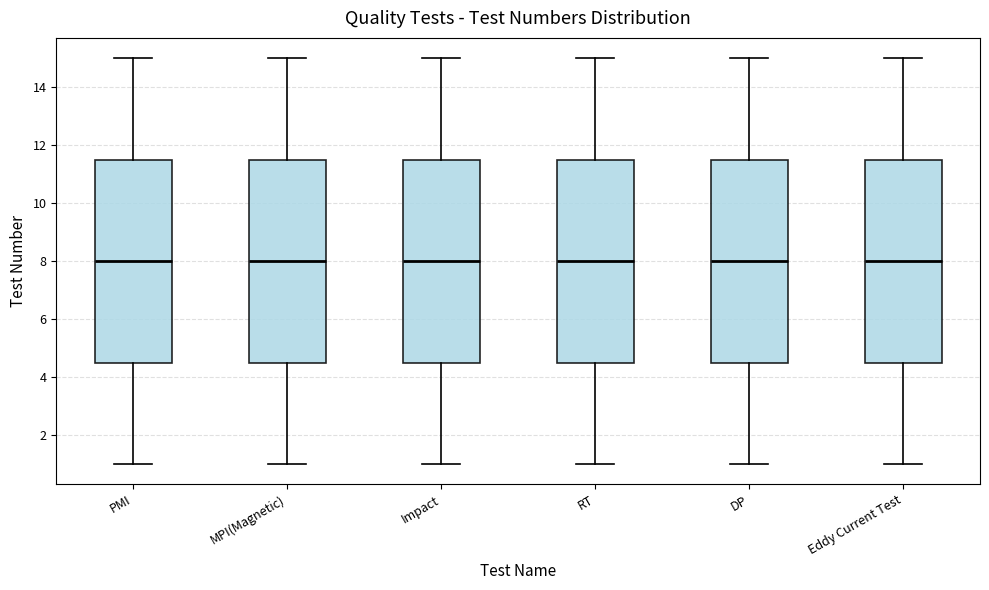

Reading left to right, transcribe this box plot: for each box, give where its median line is, the range the box spans, and where its two whiskers end, as read against the y-axis. The values are not printed on the chart, so give them approximately, as read against the axis.

PMI: median 8.0, box 4.6 to 11.6, whiskers 1.0 to 15.0
MPI(Magnetic): median 8.0, box 4.6 to 11.6, whiskers 1.0 to 15.0
Impact: median 8.0, box 4.6 to 11.6, whiskers 1.0 to 15.0
RT: median 8.0, box 4.6 to 11.6, whiskers 1.0 to 15.0
DP: median 8.0, box 4.6 to 11.6, whiskers 1.0 to 15.0
Eddy Current Test: median 8.0, box 4.6 to 11.6, whiskers 1.0 to 15.0